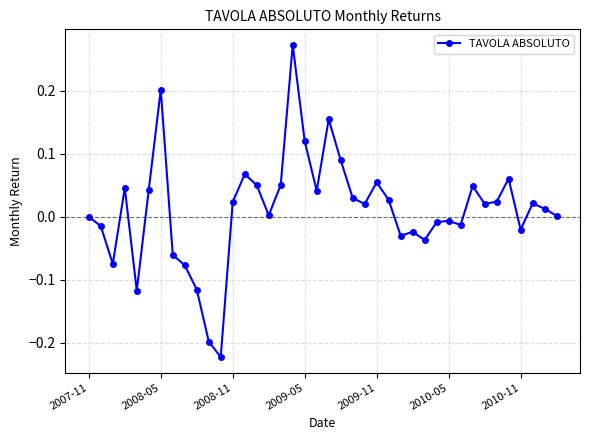

Count the number of data series in this chart.

1